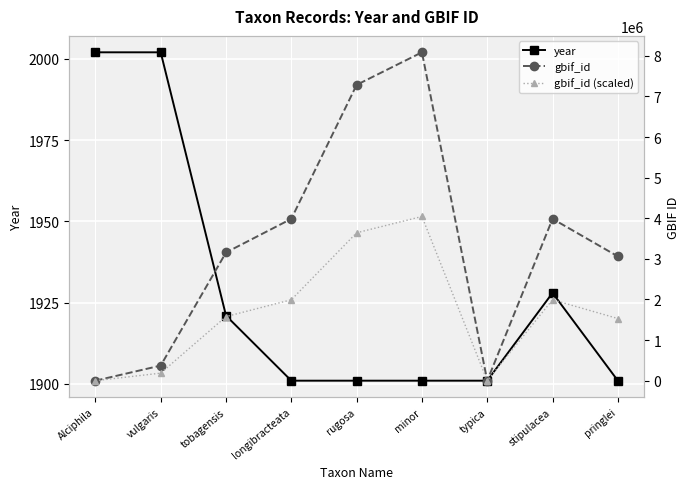

What is the greatest value displayed?

8087743.0